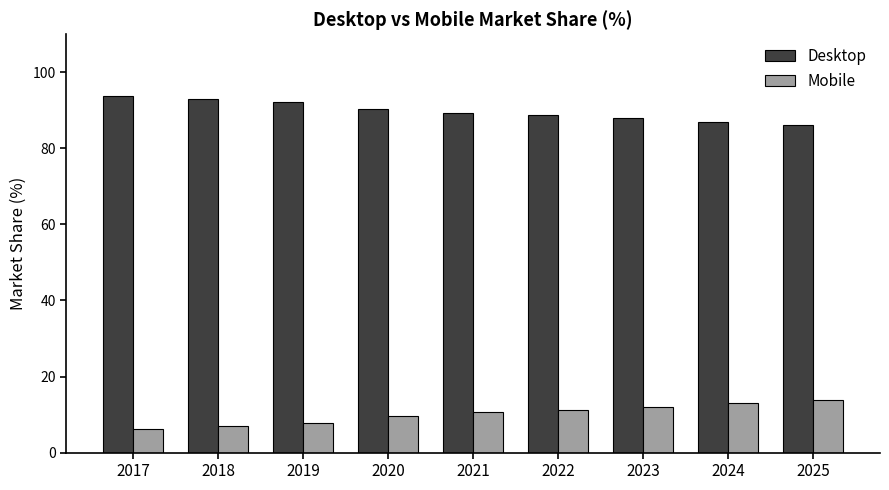

Reading left to right, extract all data points from this chart.

Desktop: 93.9	93.0	92.2	90.3	89.3	88.8	87.9	87.0	86.1
Mobile: 6.1	7.0	7.8	9.7	10.7	11.2	12.1	13.0	13.9